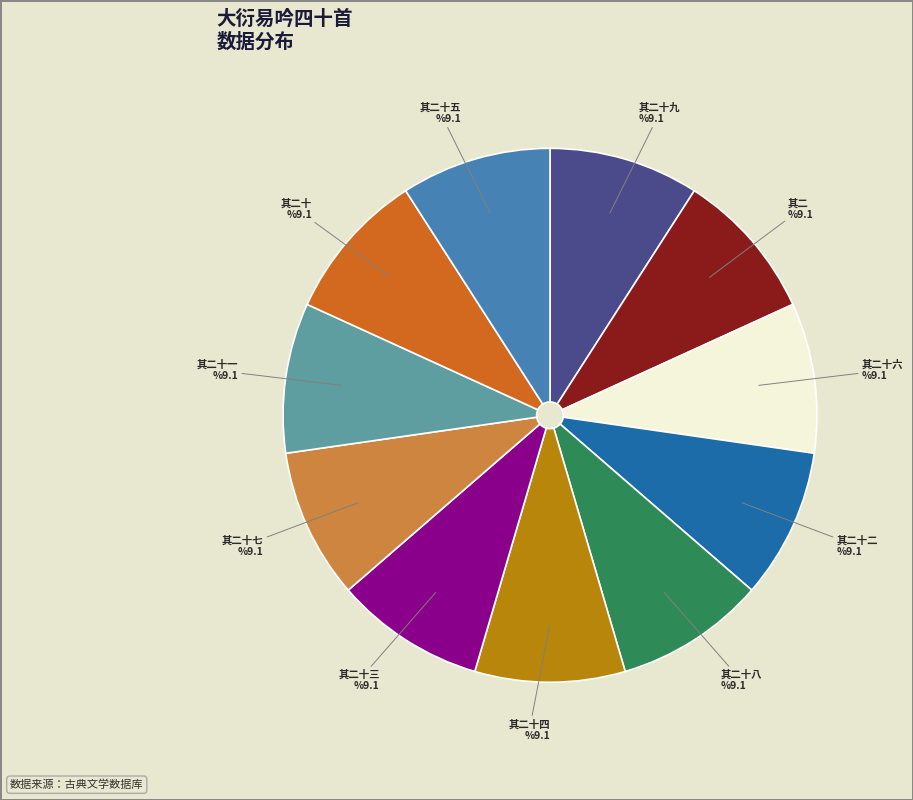

Is there a majority slice in this chart?

No